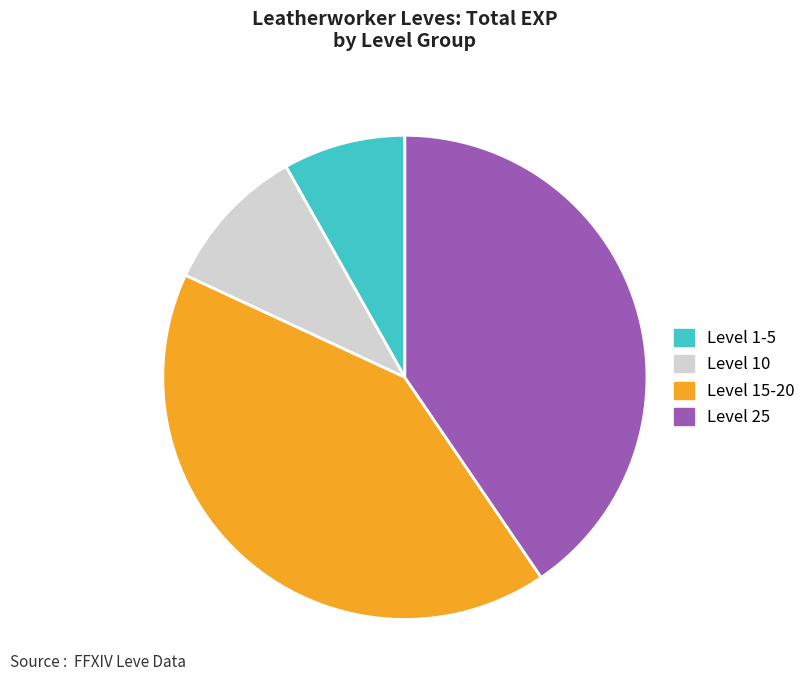

Approximately how many times larger is the value at Level 15-20 compared to Level 10?

4.2